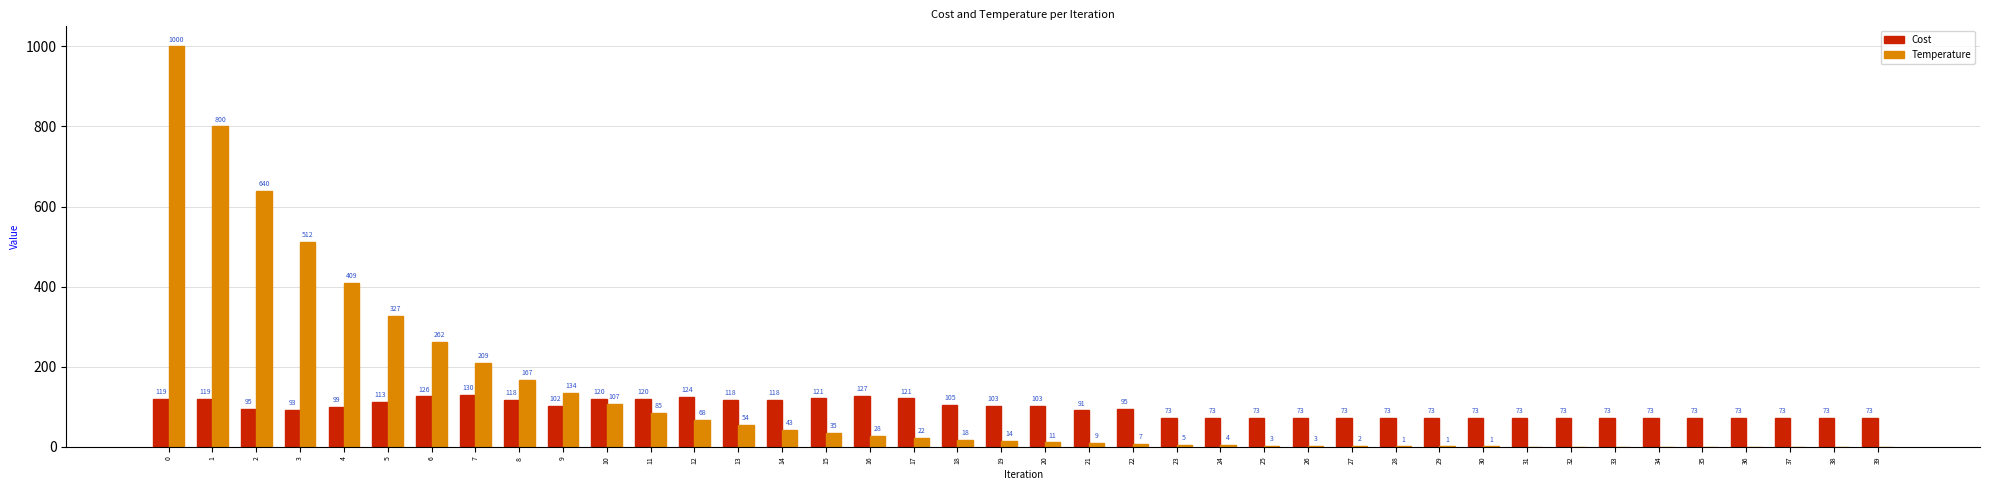

Is the value of Temperature at 34 greater than the value of Cost at 33?

No